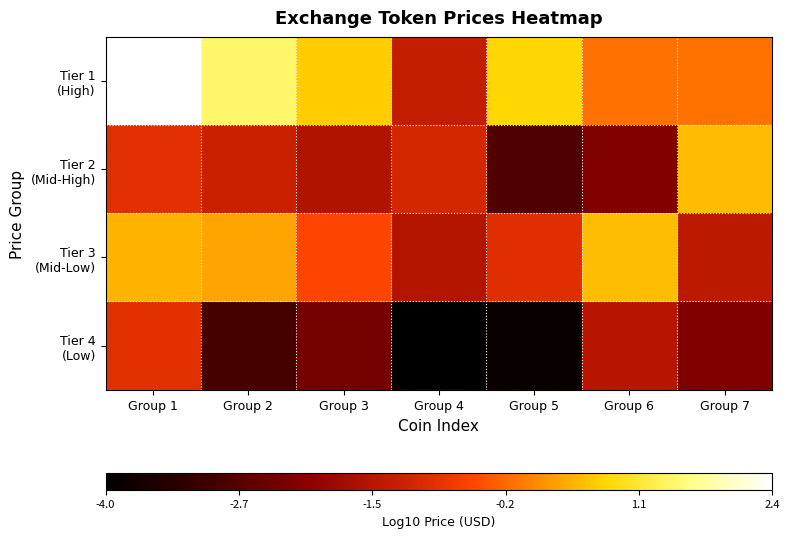

Rank the series by their maximum value, from lowest to highest.

Tier 4 (Low), Tier 2 (Mid-High), Tier 3 (Mid-Low), Tier 1 (High)